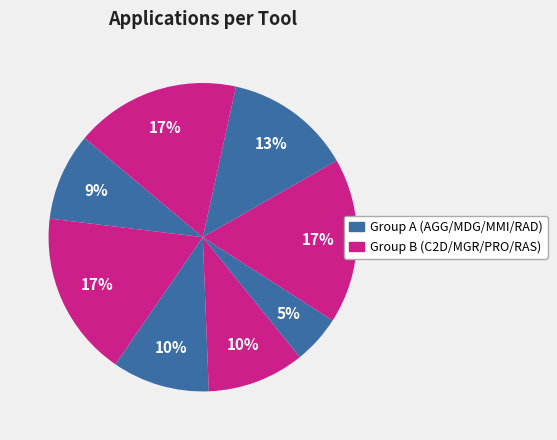

How many segments does this pie chart have?

8